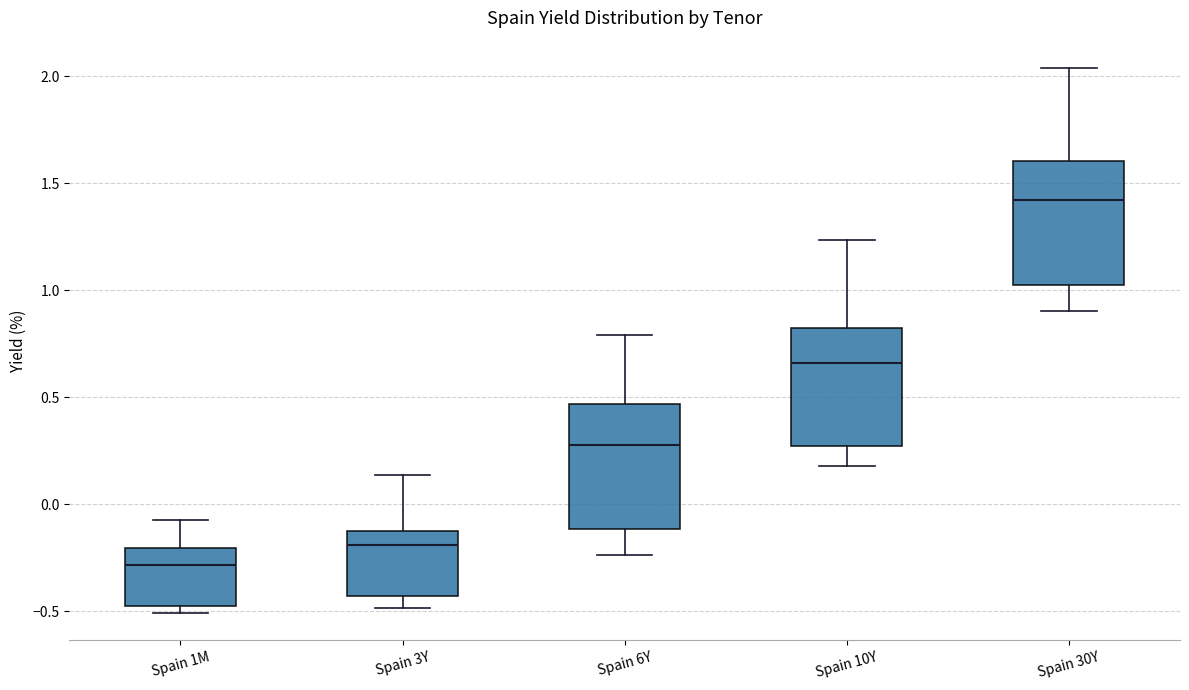

Where does the lower whisker of the box for Spain 6Y end on the y-axis? The values are not printed on the chart, so give them approximately, as read against the axis.

-0.25